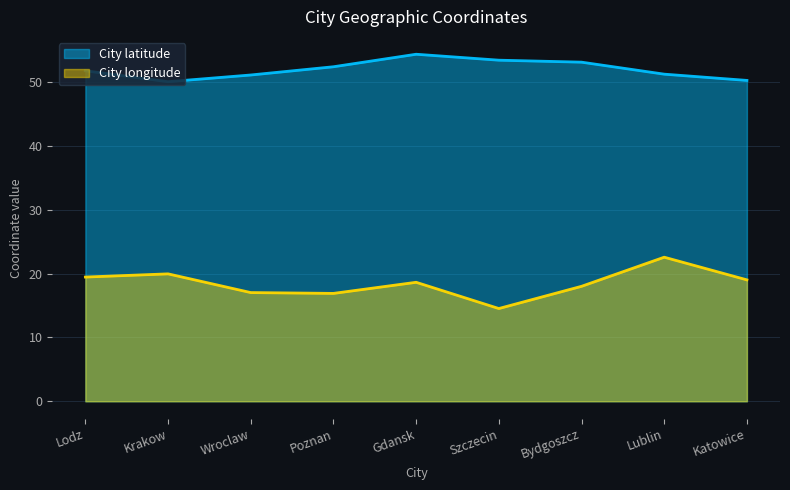

What is the total value across all series at Wroclaw?

68.1